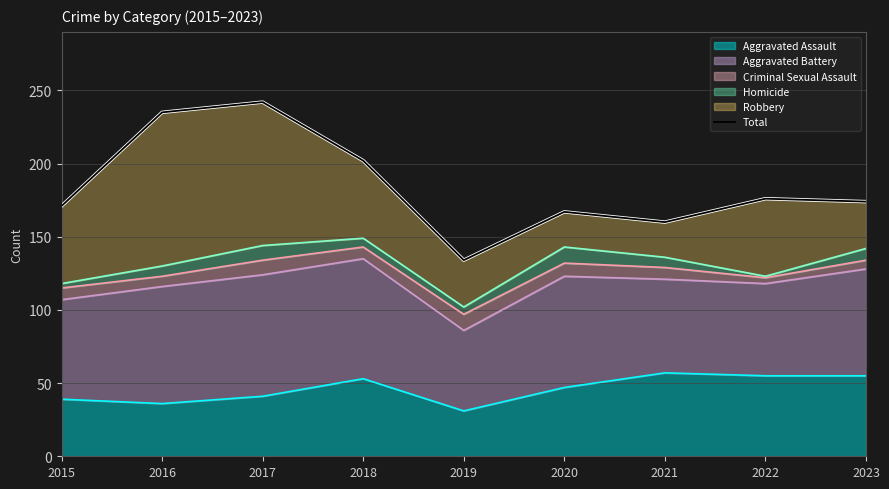

What is the difference between the values at 2023 and 2016?

61